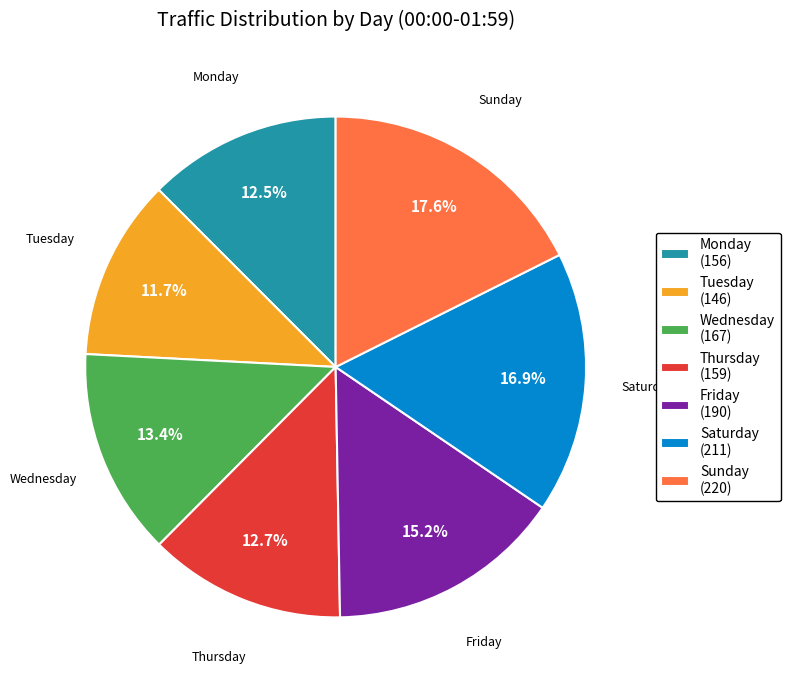

Approximately how many times larger is the value at Thursday compared to Friday?

0.8